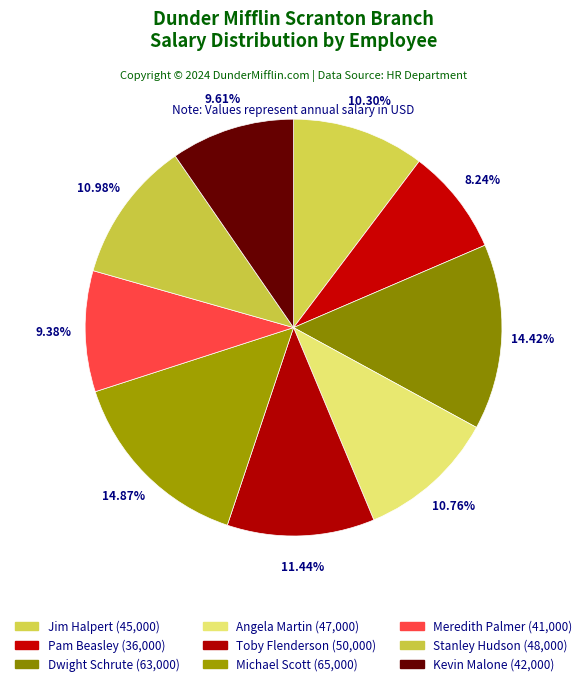

The Michael Scott slice represents 15% of the pie. True or false?

True